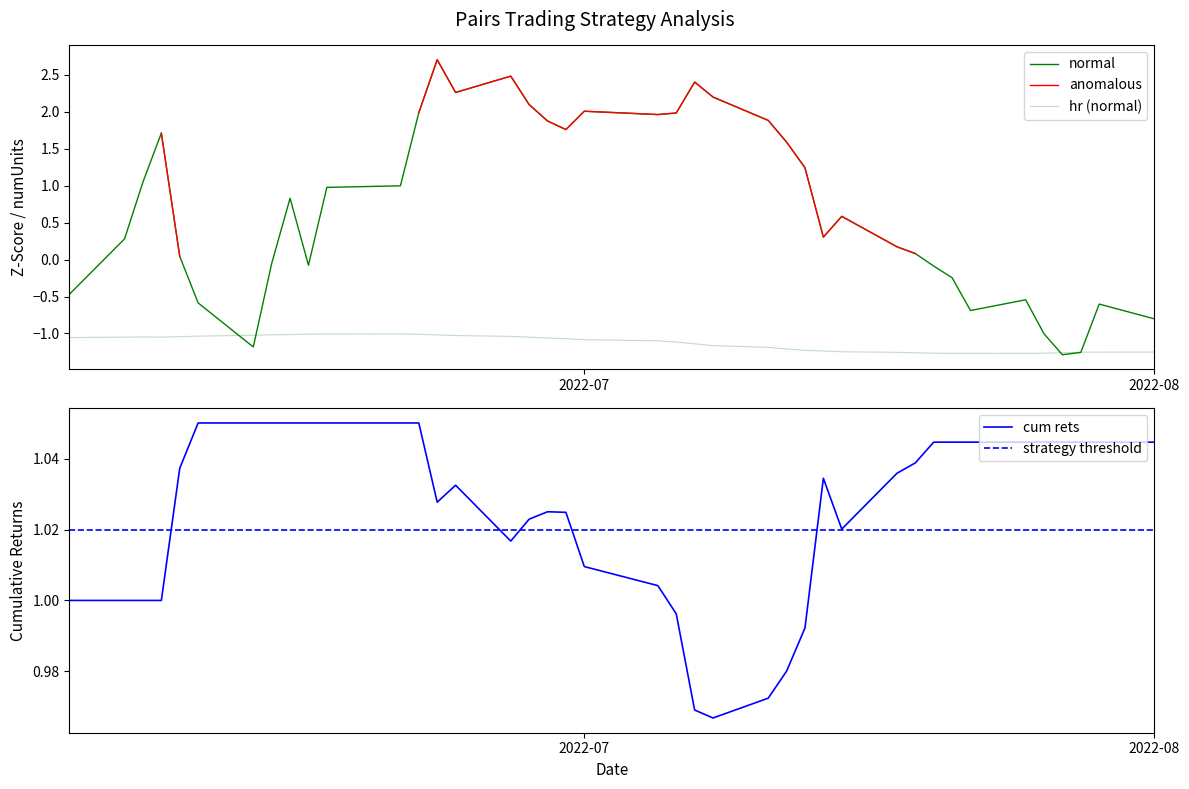

Is it true that cum_rets equals 1.4 at 25?

False